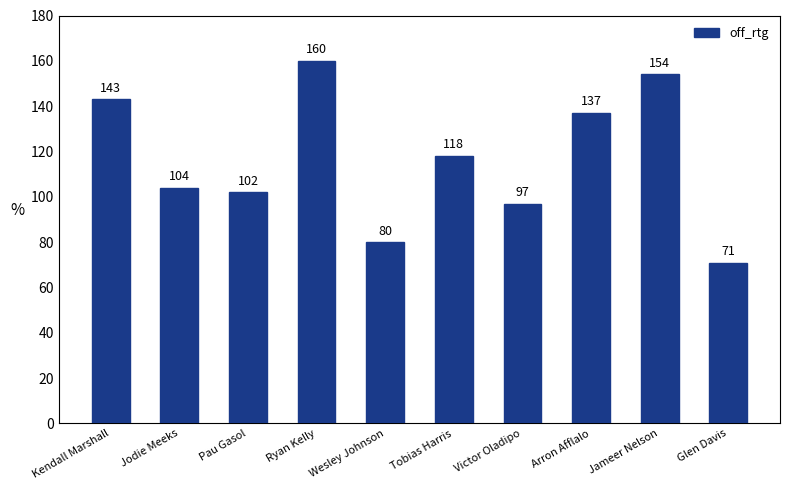

True or false: the data shows 118 at Tobias Harris.

True